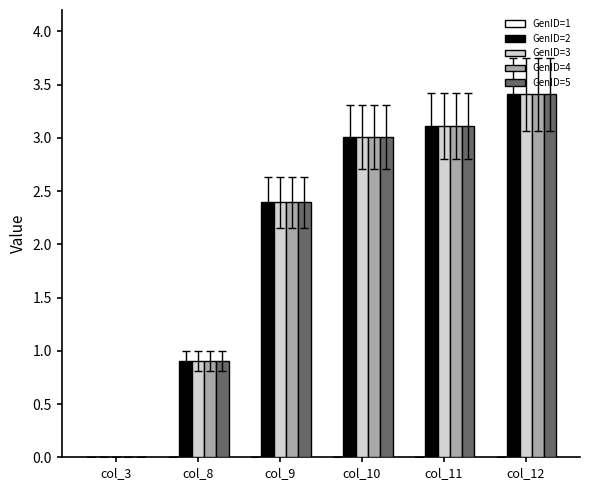

At which label does GenID=2 first exceed 3?

col_10